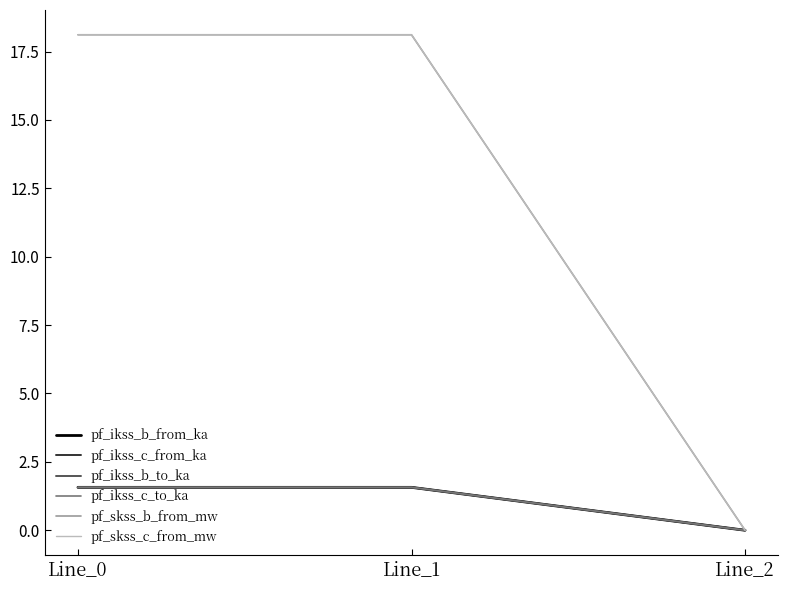

What is the sum of all pf_ikss_c_to_ka values?

3.1